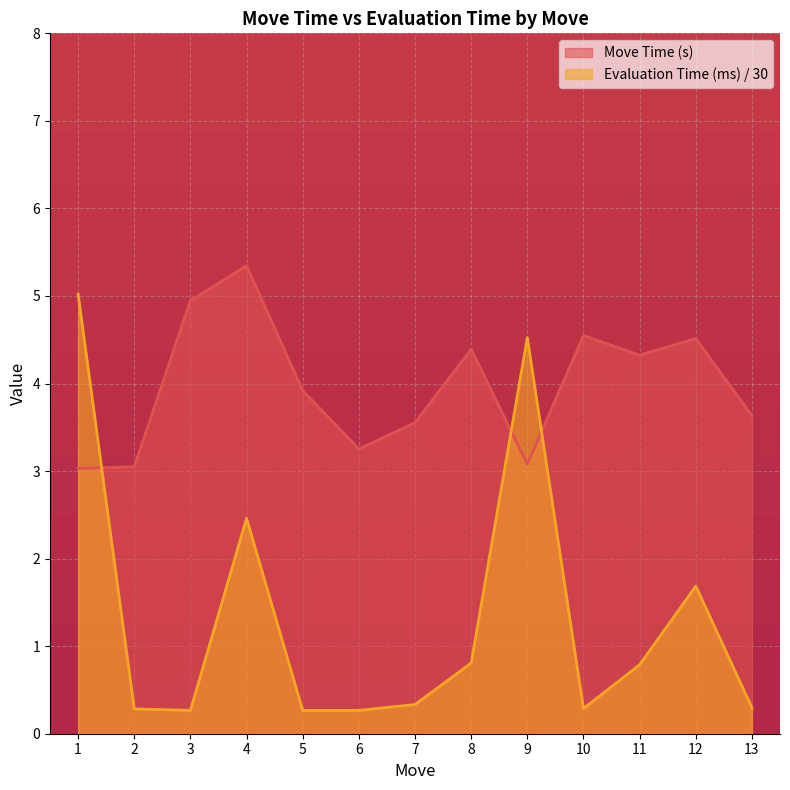

Is the value of Move Time (s) at 9 greater than the value of Evaluation Time (ms) at 6?

Yes